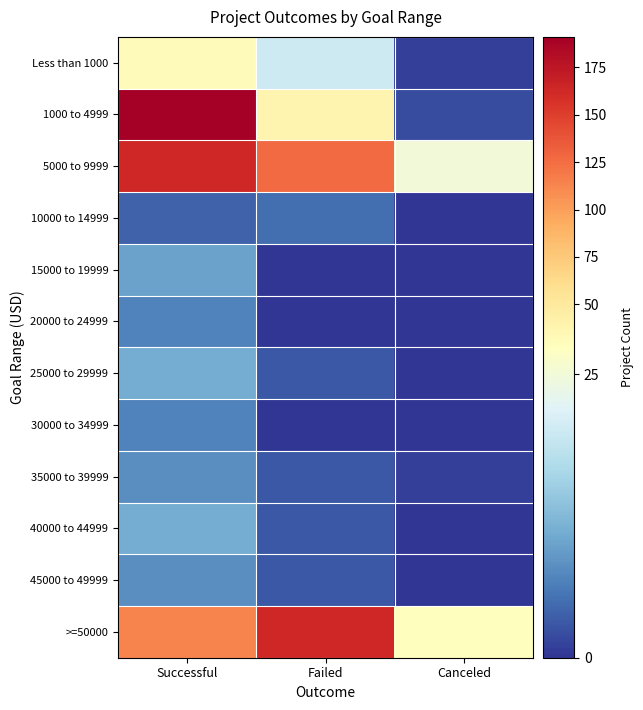

Reading left to right, list all the values displayed in this chart.

Less than 1000: Successful=30	Failed=20	Canceled=1
1000 to 4999: Successful=191	Failed=38	Canceled=2
5000 to 9999: Successful=164	Failed=126	Canceled=25
10000 to 14999: Successful=4	Failed=5	Canceled=0
15000 to 19999: Successful=10	Failed=0	Canceled=0
20000 to 24999: Successful=7	Failed=0	Canceled=0
25000 to 29999: Successful=11	Failed=3	Canceled=0
30000 to 34999: Successful=7	Failed=0	Canceled=0
35000 to 39999: Successful=8	Failed=3	Canceled=1
40000 to 44999: Successful=11	Failed=3	Canceled=0
45000 to 49999: Successful=8	Failed=3	Canceled=0
>=50000: Successful=114	Failed=163	Canceled=28